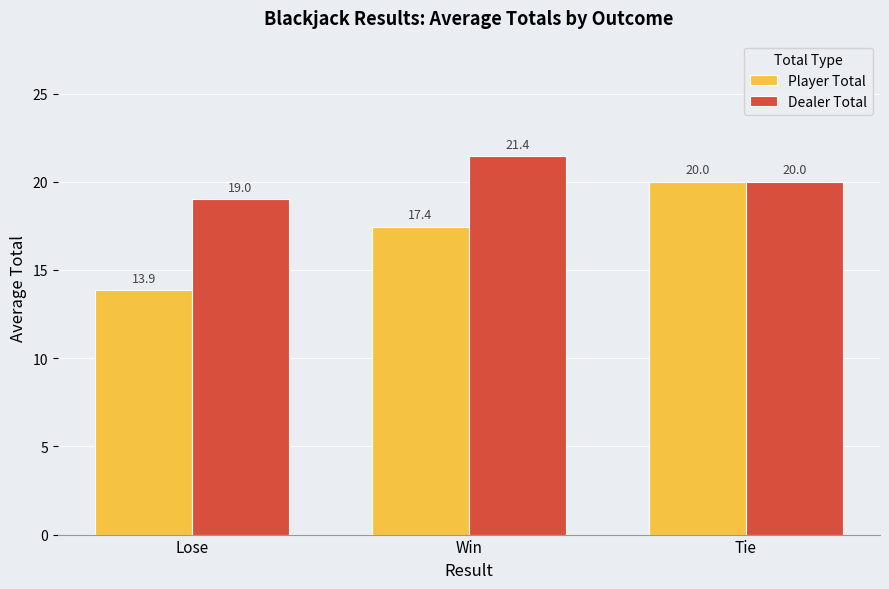

Rank the series by their maximum value, from highest to lowest.

Dealer Total, Player Total